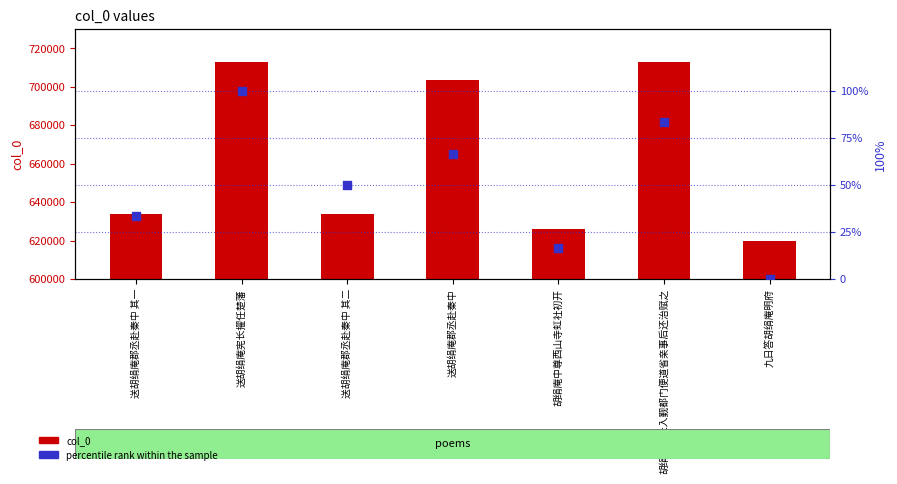

At which category is the sum across all series the highest?

送胡绢庵宪长擢任楚藩